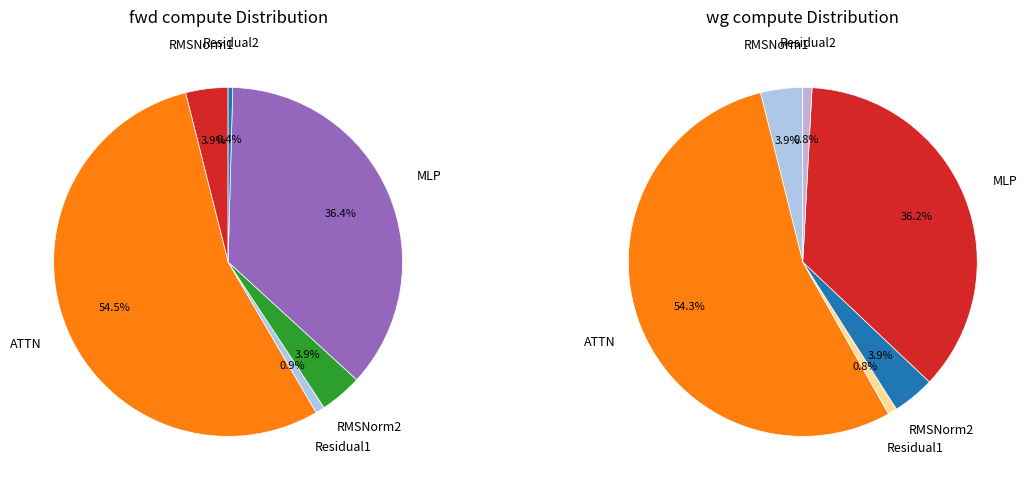

Between RMSNorm2 and MLP, which is larger?

MLP